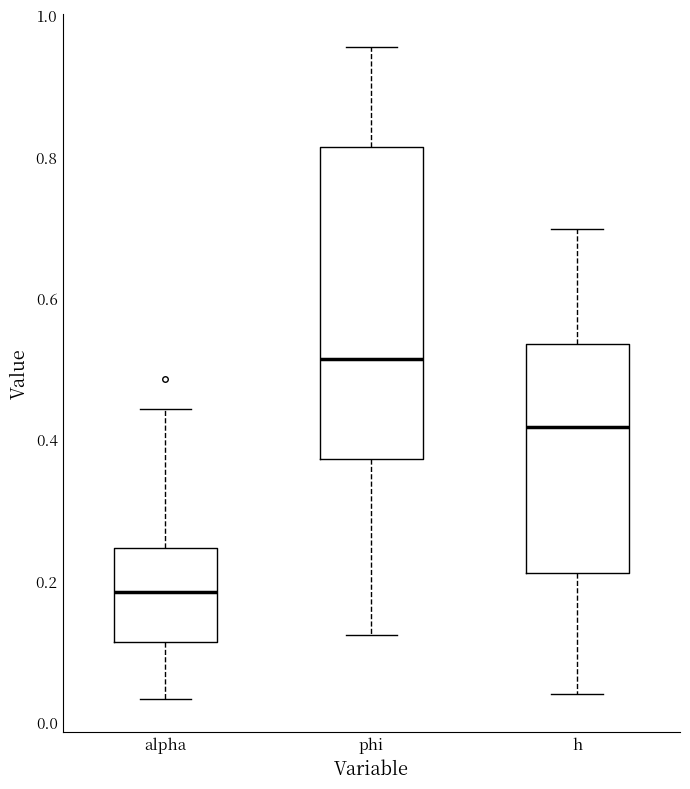

Reading left to right, transcribe this box plot: for each box, give where its median line is, the range the box spans, and where its two whiskers end, as read against the y-axis. The values are not printed on the chart, so give them approximately, as read against the axis.

alpha: median 0.18, box 0.12 to 0.24, whiskers 0.04 to 0.44
phi: median 0.52, box 0.38 to 0.82, whiskers 0.12 to 0.96
h: median 0.42, box 0.22 to 0.54, whiskers 0.04 to 0.70